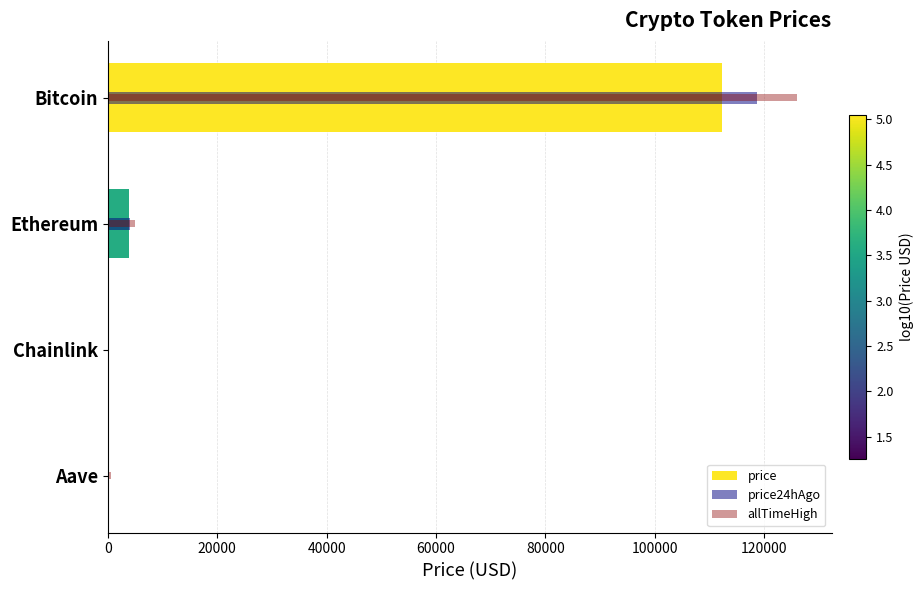

What is the sum of the price values at Bitcoin and Aave?

112511.7